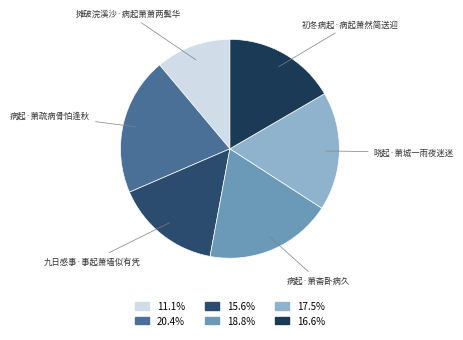

Rank the categories by value from lowest to highest.

摊破浣溪沙·病起萧萧两鬓华, 九日感事·事起萧墙似有凭, 初冬病起·病起萧然简送迎, 晓起·萧城一雨夜迷迷, 病起·萧斋卧病久, 病起·萧疏病骨怕逢秋